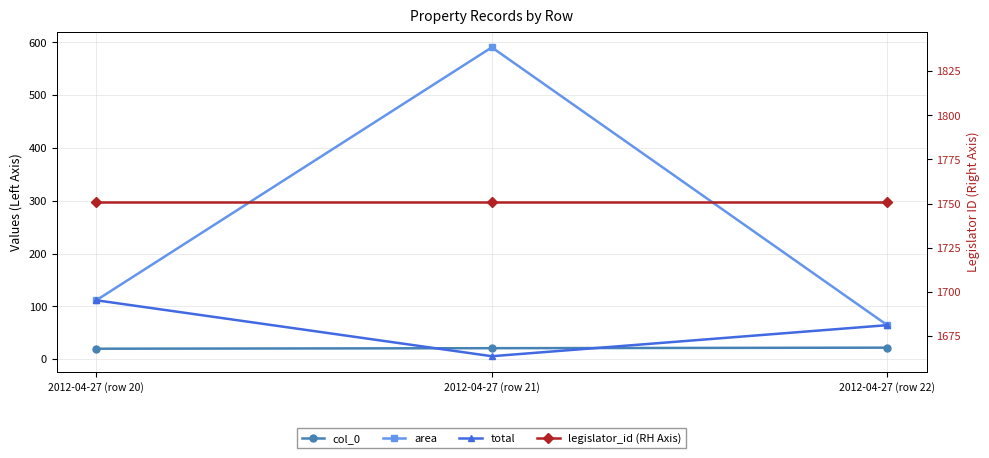

Reading right to left, extract all data points from this chart.

col_0: 2012-04-27 (row 22)=22.0	2012-04-27 (row 21)=21.0	2012-04-27 (row 20)=20.0
area: 2012-04-27 (row 22)=64.6	2012-04-27 (row 21)=590.4	2012-04-27 (row 20)=111.7
total: 2012-04-27 (row 22)=64.6	2012-04-27 (row 21)=5.8	2012-04-27 (row 20)=111.7
legislator_id (RH Axis): 2012-04-27 (row 22)=1751.0	2012-04-27 (row 21)=1751.0	2012-04-27 (row 20)=1751.0